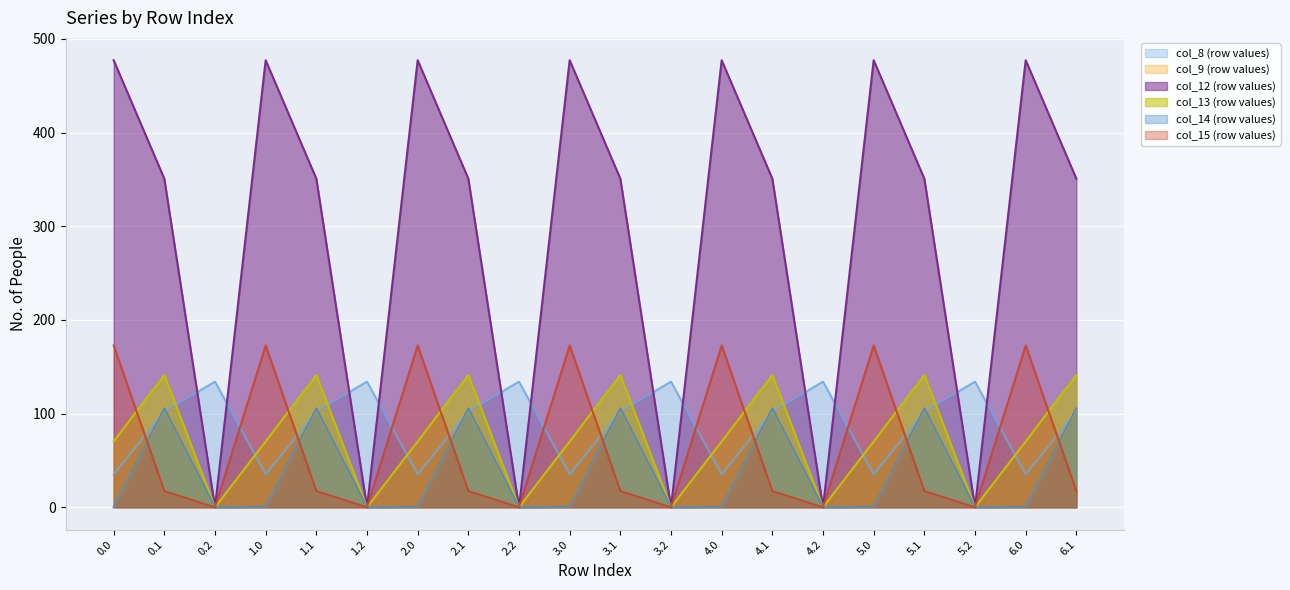

At which category does col_13 reach its first local peak?

0.1